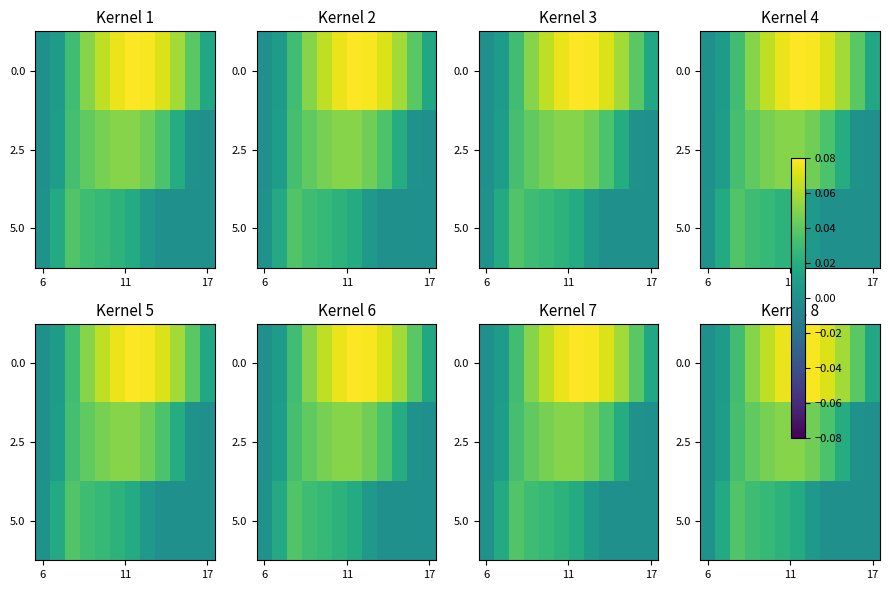

What is the maximum value shown in the chart?

0.1